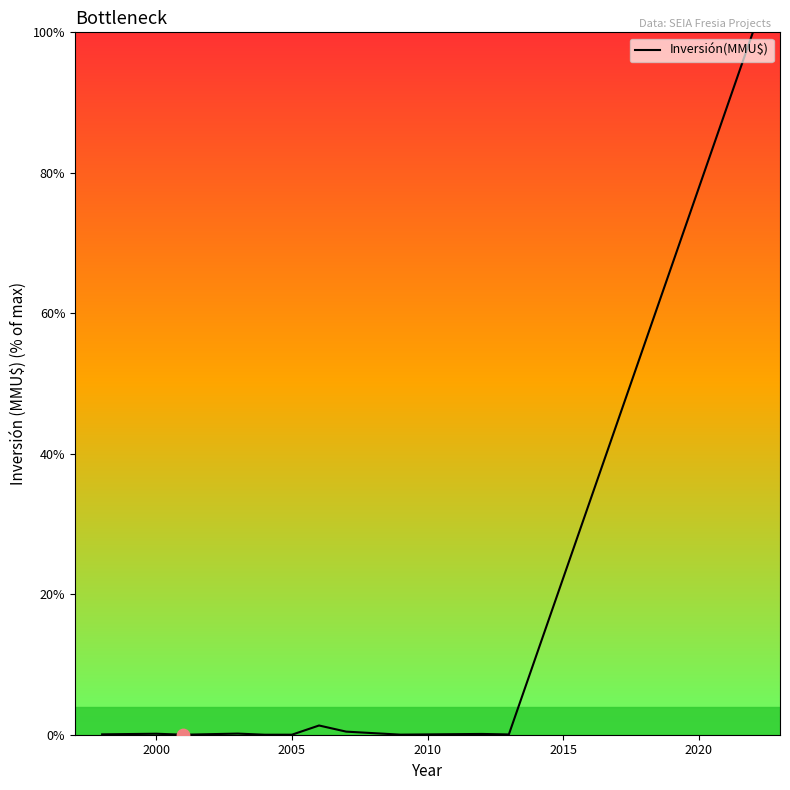

What is the greatest value displayed?

100.0